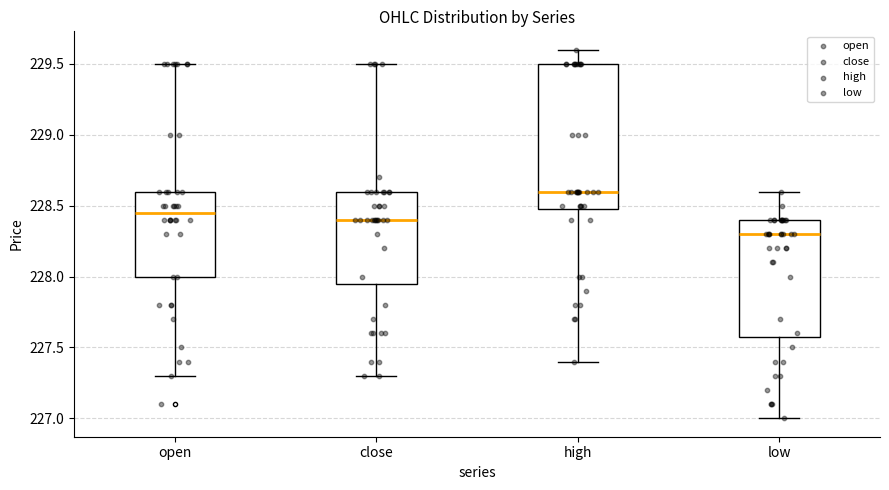

Reading left to right, transcribe this box plot: for each box, give where its median line is, the range the box spans, and where its two whiskers end, as read against the y-axis. The values are not printed on the chart, so give them approximately, as read against the axis.

open: median 228.45, box 228.00 to 228.60, whiskers 227.30 to 229.50
close: median 228.40, box 227.95 to 228.60, whiskers 227.30 to 229.50
high: median 228.60, box 228.50 to 229.50, whiskers 227.40 to 229.60
low: median 228.30, box 227.60 to 228.40, whiskers 227.00 to 228.60